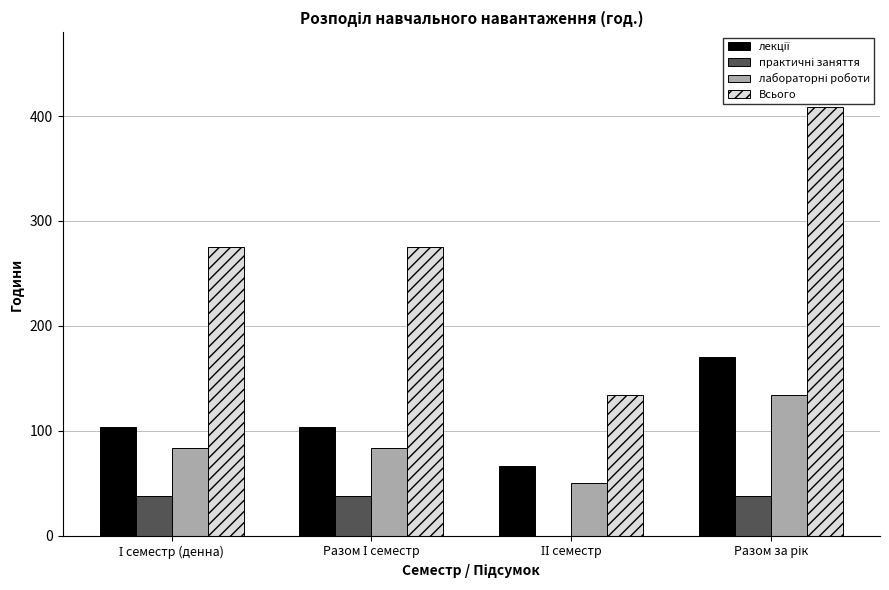

What is the maximum value shown in the chart?

409